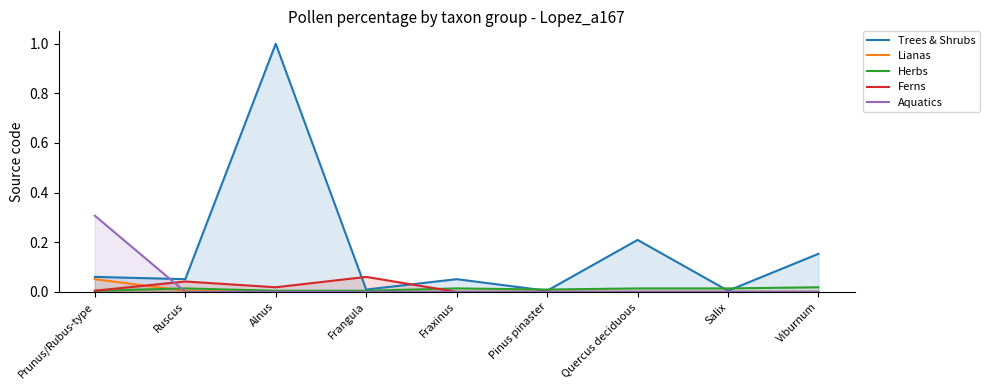

How many lines are shown in the chart?

5